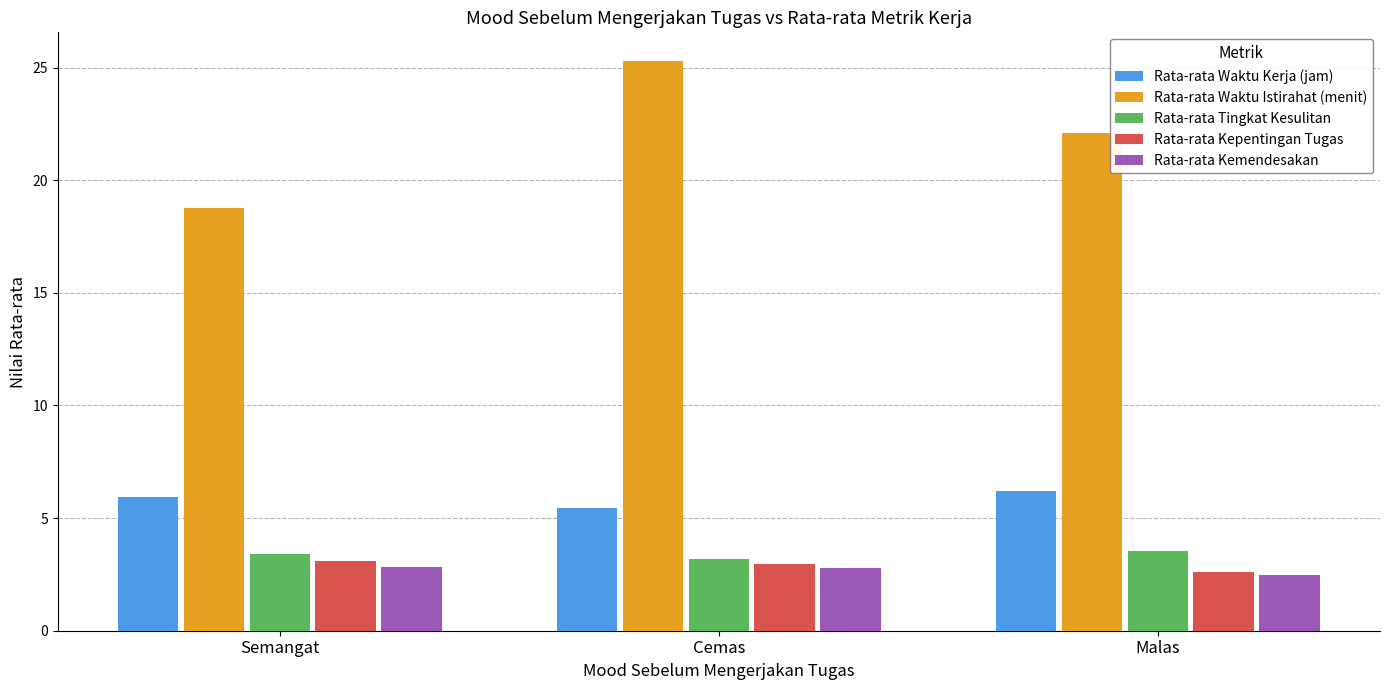

Which series has the largest total across all categories?

Rata-rata Waktu Istirahat (menit)